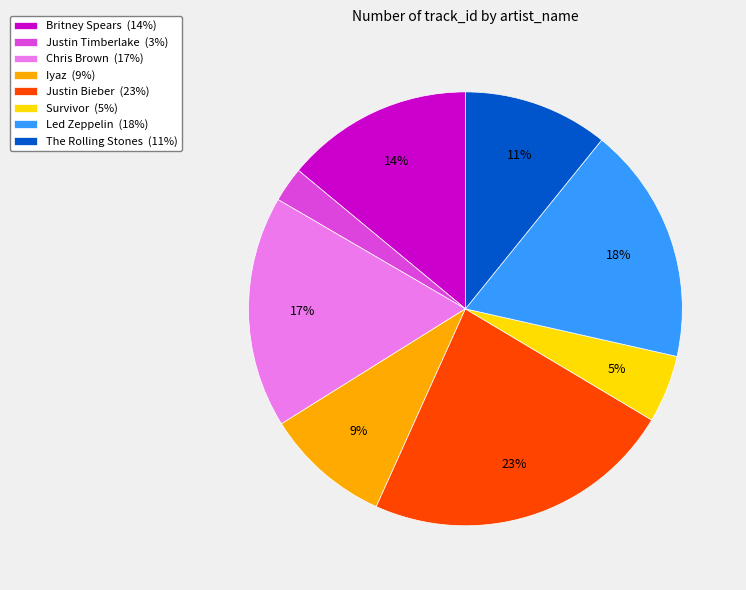

To the nearest percent, what is the combined percentage of Justin Bieber and Led Zeppelin?

41%